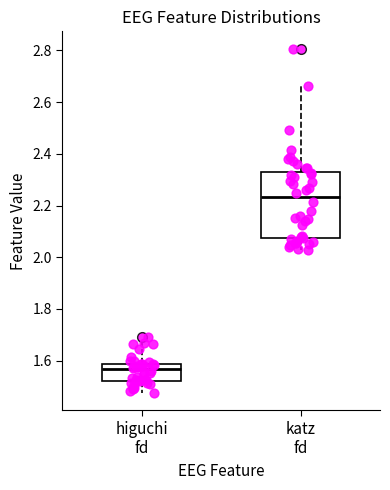

Reading left to right, transcribe this box plot: for each box, give where its median line is, the range the box spans, and where its two whiskers end, as read against the y-axis. The values are not printed on the chart, so give them approximately, as read against the axis.

higuchi fd: median 1.56, box 1.52 to 1.58, whiskers 1.48 to 1.66
katz fd: median 2.24, box 2.08 to 2.32, whiskers 2.02 to 2.66